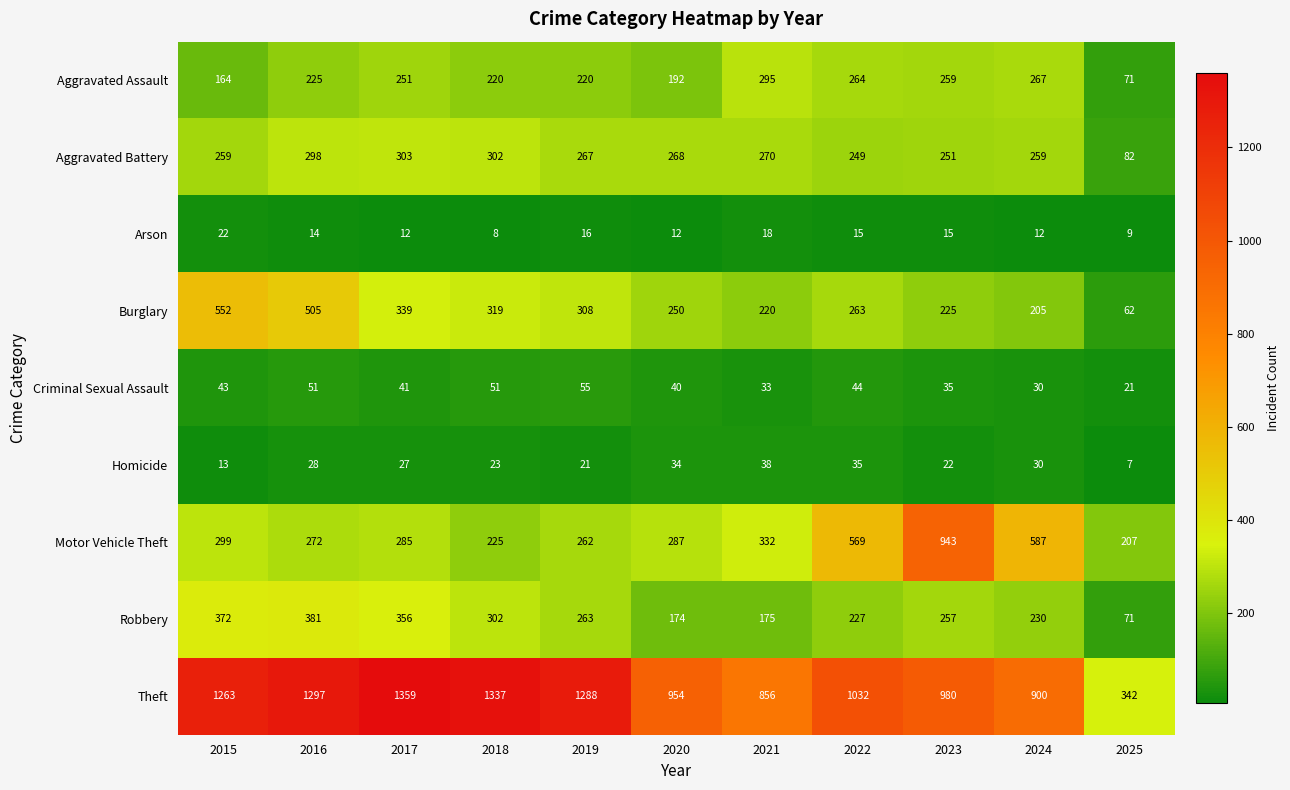

Rank the series by their maximum value, from highest to lowest.

Theft, Motor Vehicle Theft, Burglary, Robbery, Aggravated Battery, Aggravated Assault, Criminal Sexual Assault, Homicide, Arson